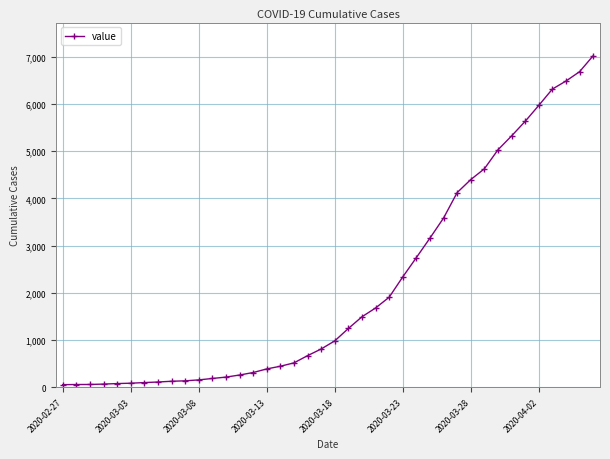

What is the difference between the maximum and minimum values?

6964